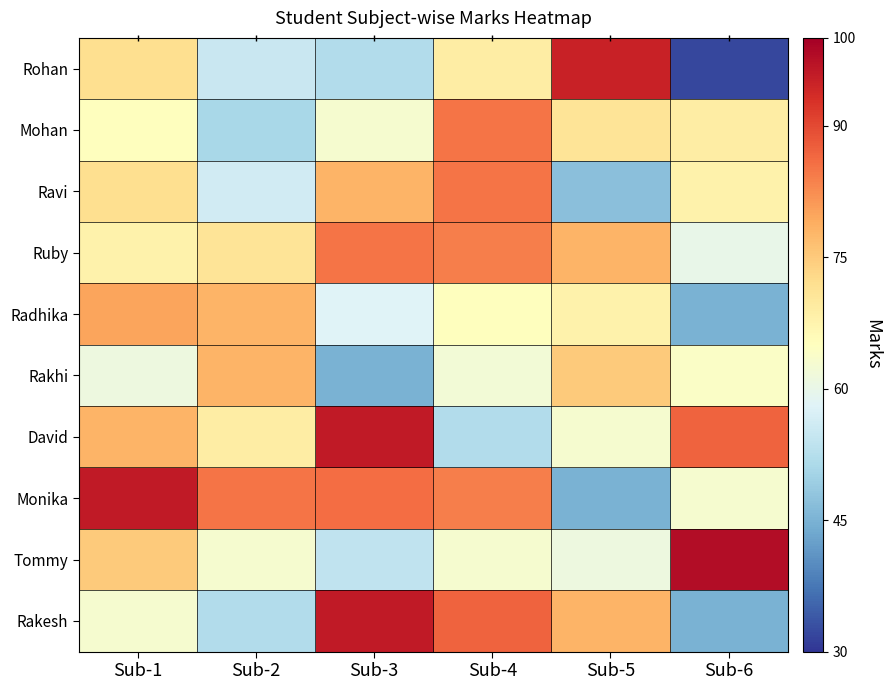

At how many categories does at least one series exceed 73?

6